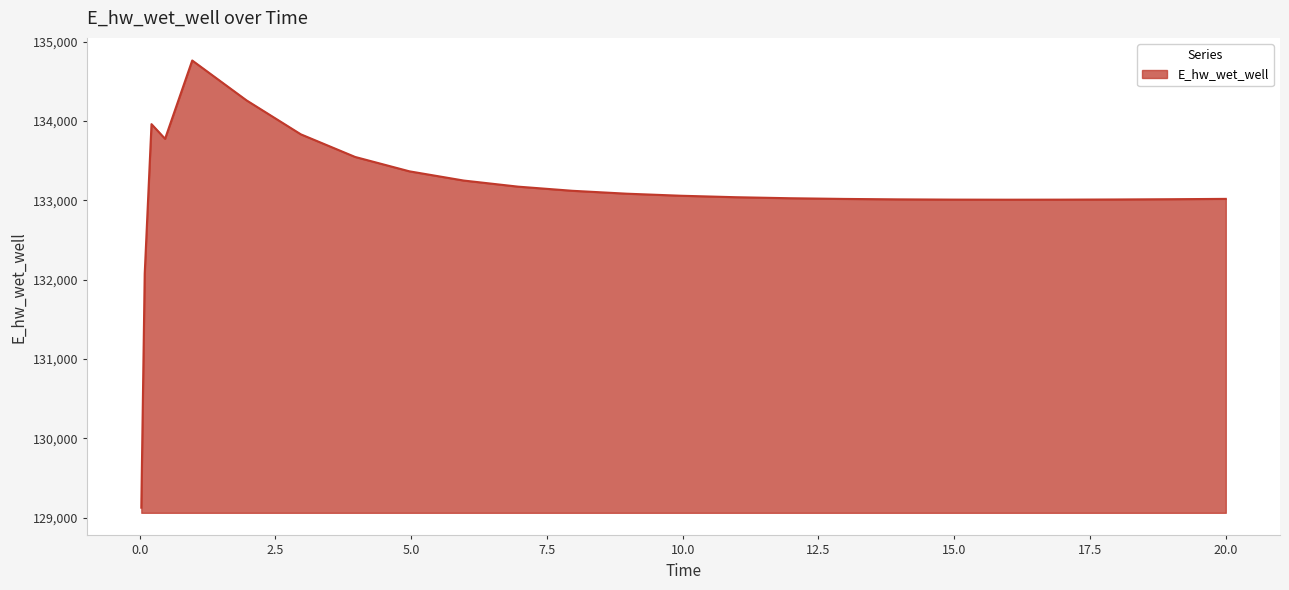

What is the minimum value shown in the chart?

129124.5